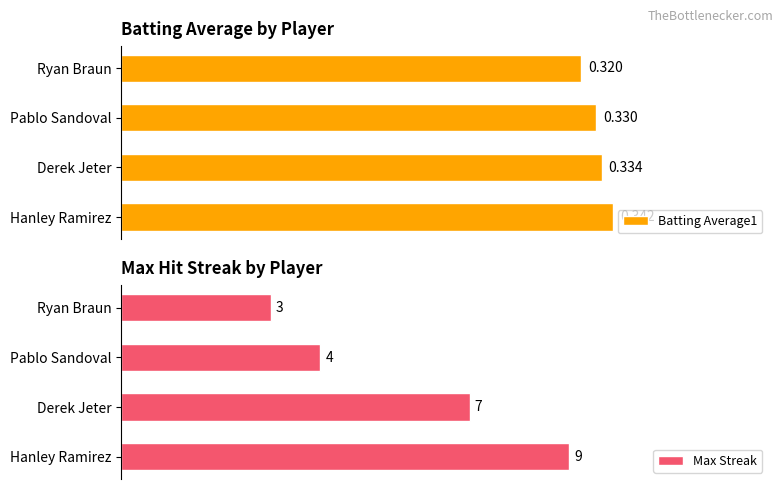

What are all the series names shown in the legend?

Batting Average1, Max Streak